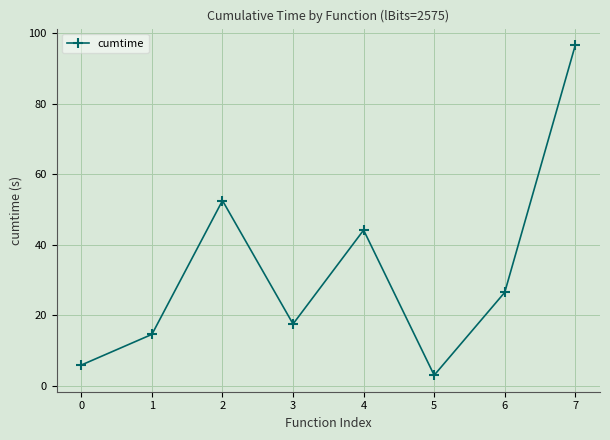

What is the change in value from 0 to 6?

+20.6